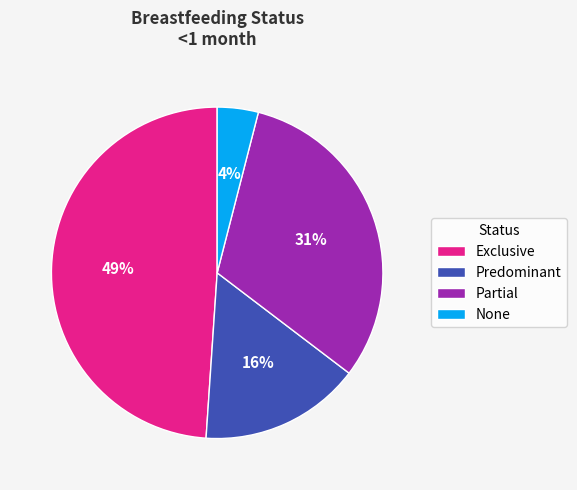

Is there a majority slice in this chart?

No